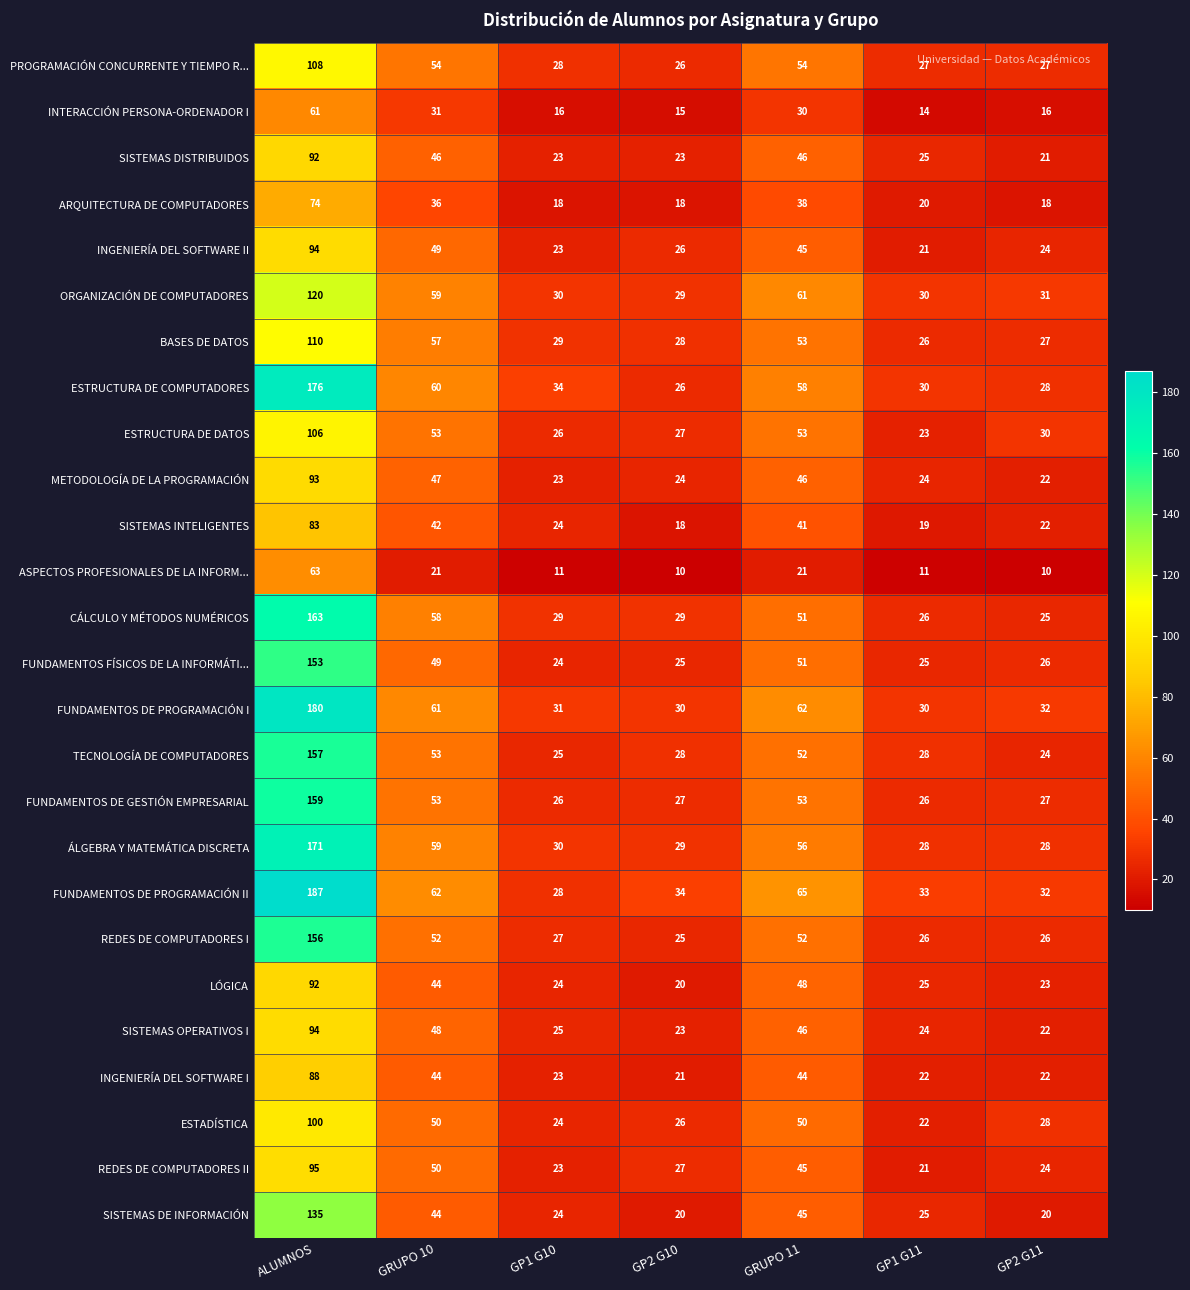

True or false: INGENIERÍA DEL SOFTWARE II has a value of 8 at GP2 G10.

False